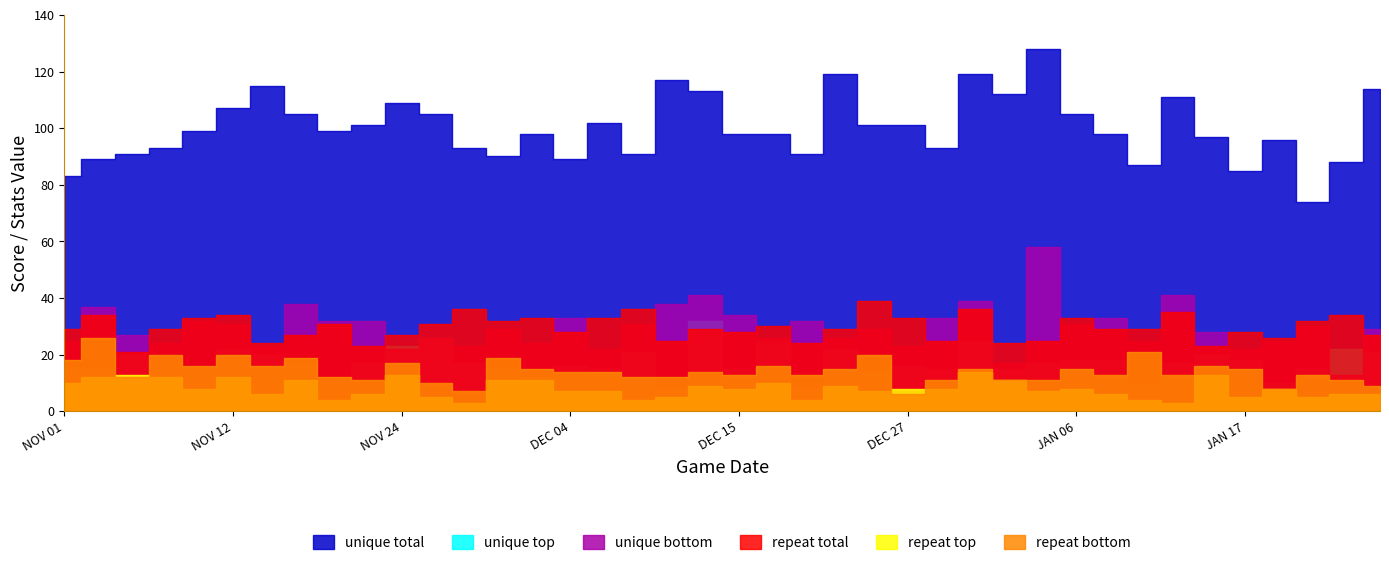

True or false: repeat bottom has more than 1 interior local peaks.

True